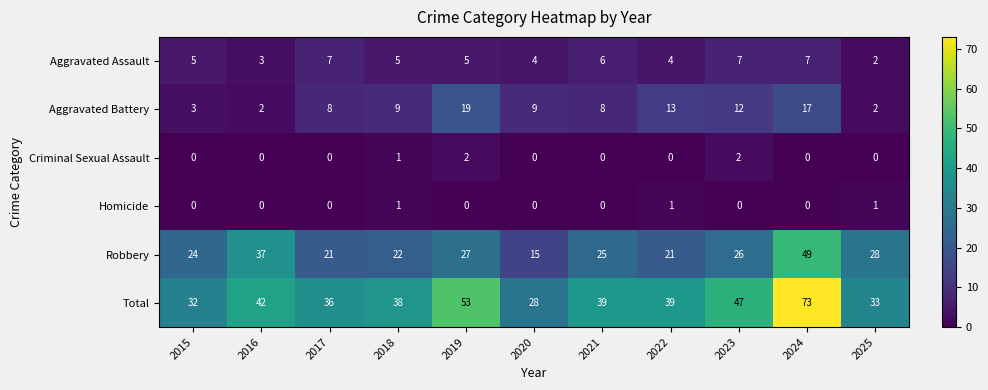

What value does the Robbery series have at 2017, to the nearest 10?

20